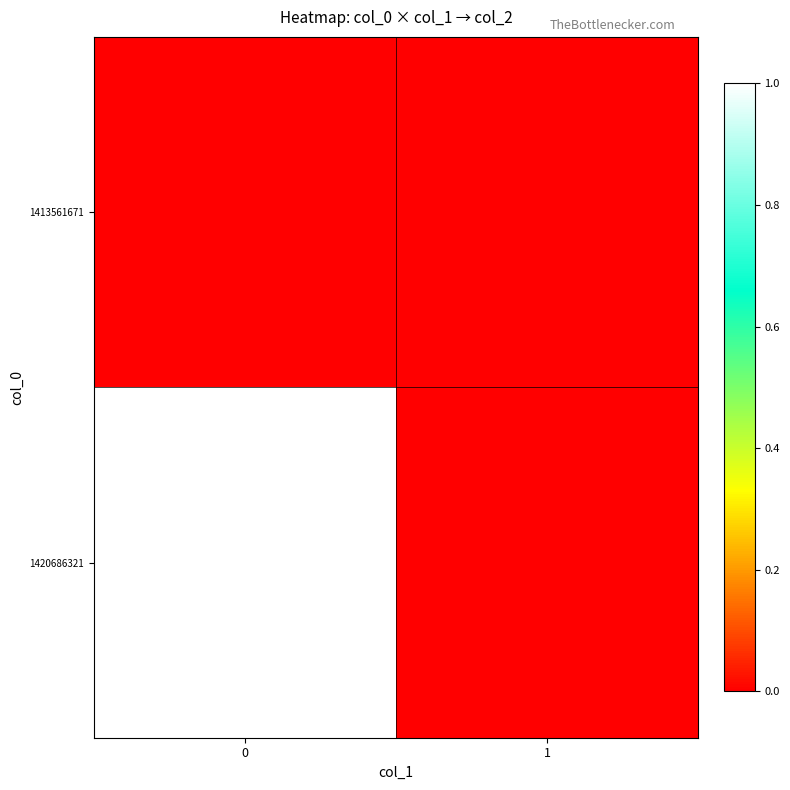

Reading left to right, list all the values displayed in this chart.

row_0: 0=0	1=0
row_1: 0=1	1=0